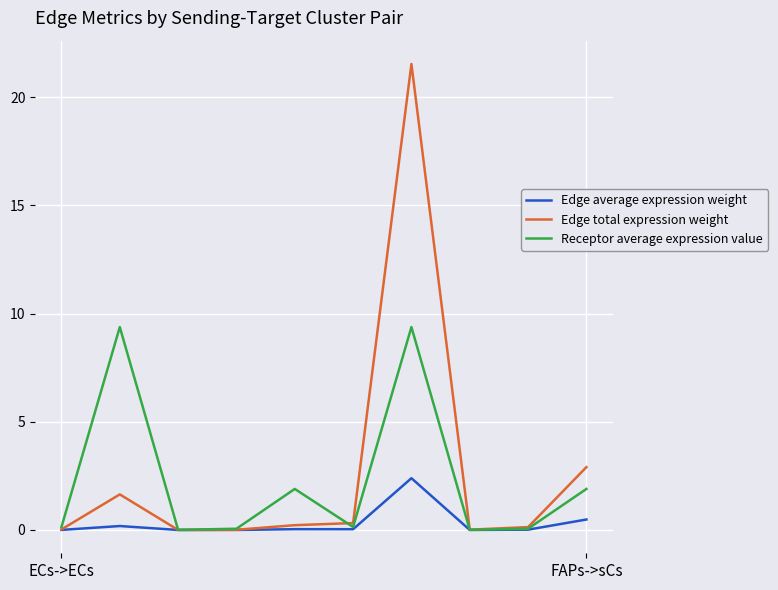

Rank the series by their maximum value, from lowest to highest.

Edge average expression weight, Receptor average expression value, Edge total expression weight